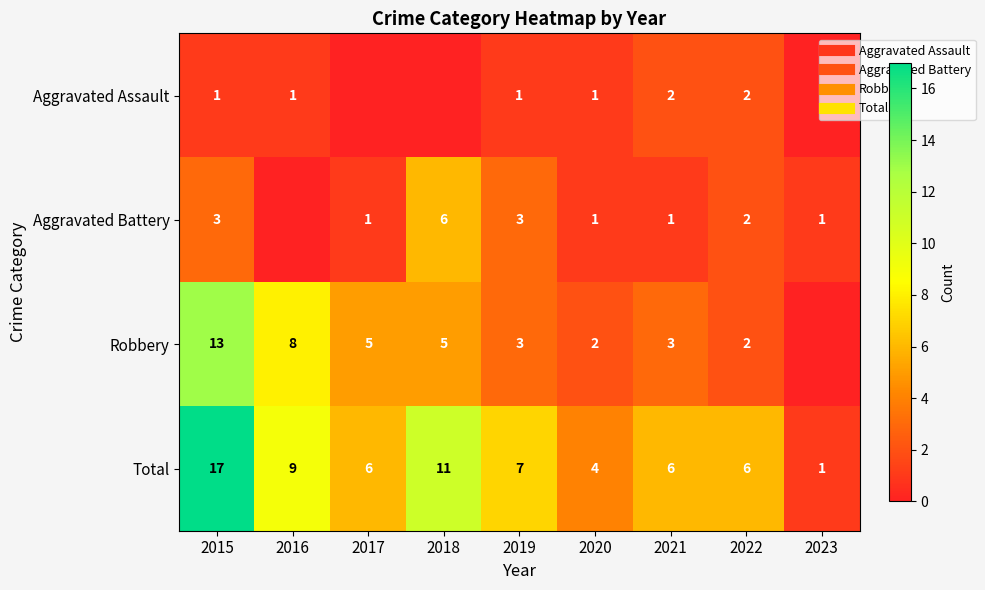

At which label does Aggravated Battery first exceed 1?

2015